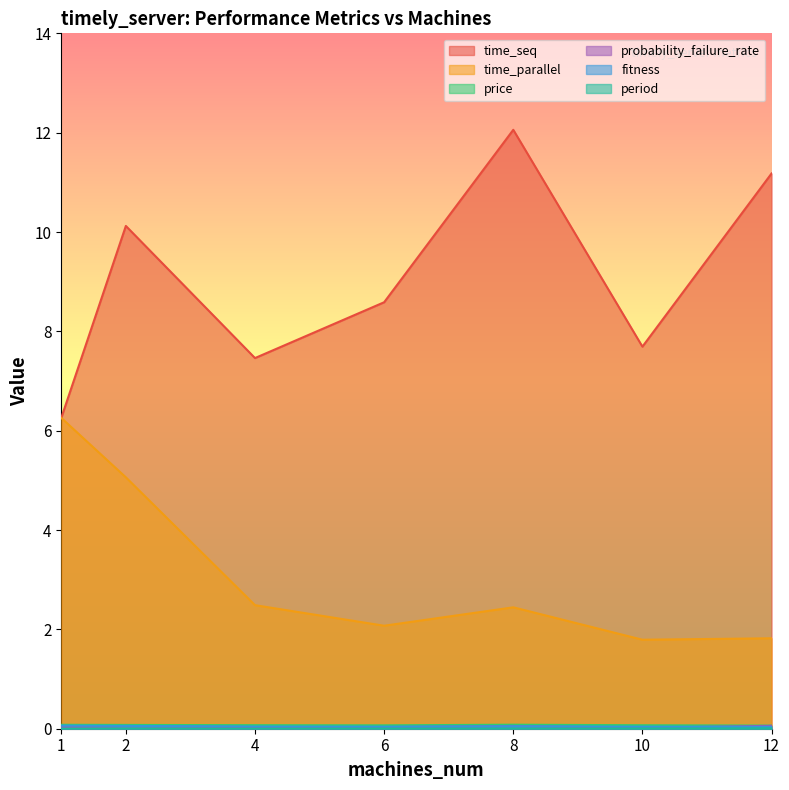

At which category does time_parallel reach its first local peak?

8